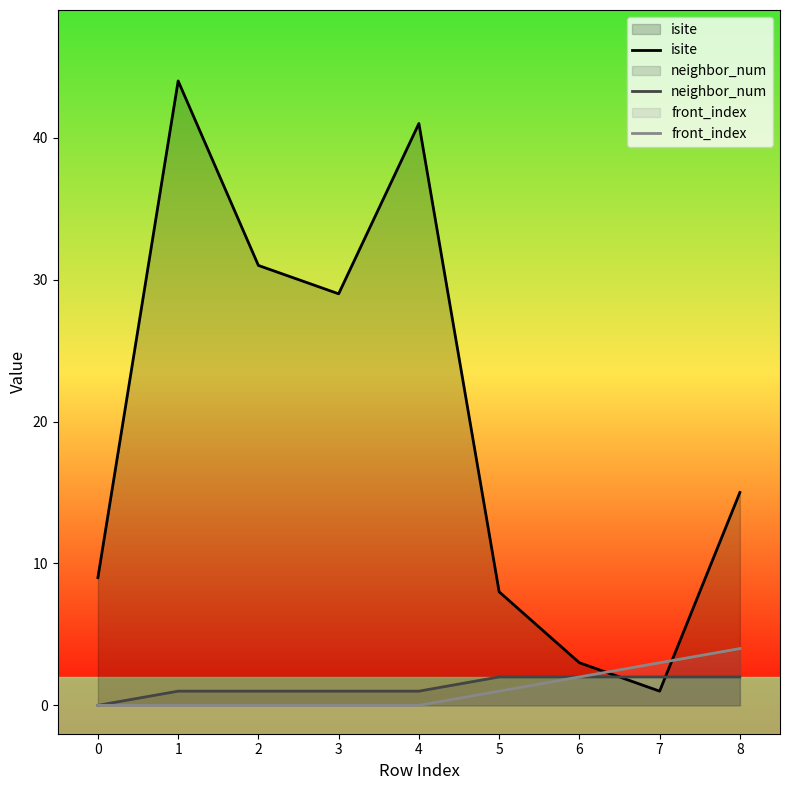

The front_index series shows -3 at 0. True or false?

False